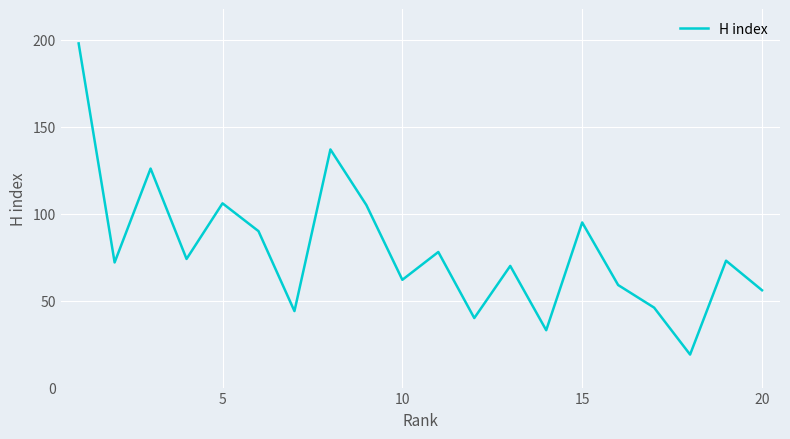

What is the difference between the maximum and minimum values?

179